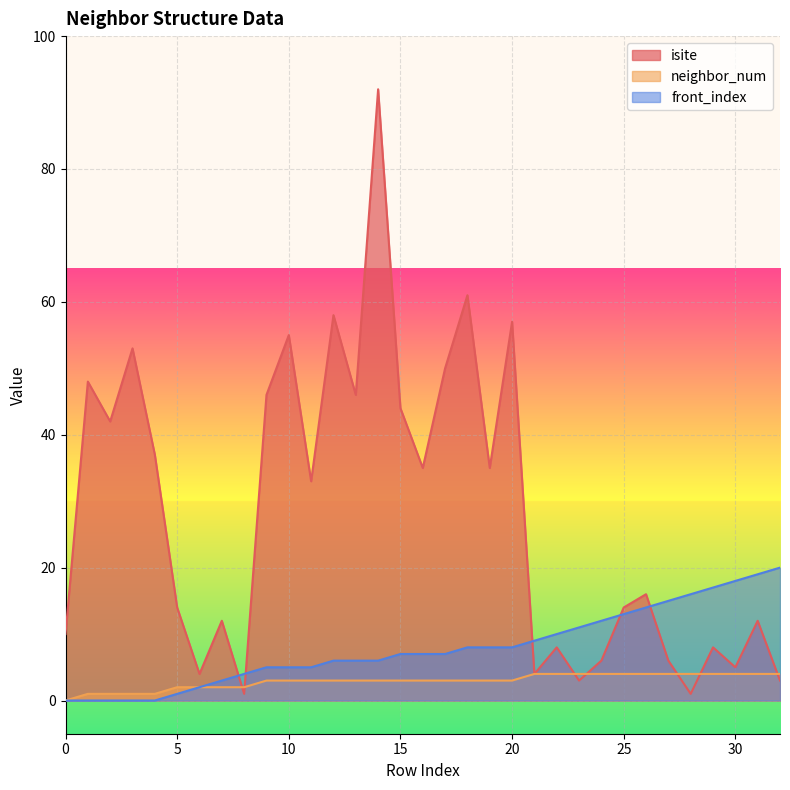

After their last crossing, which series has the higher values: front_index or isite?

front_index